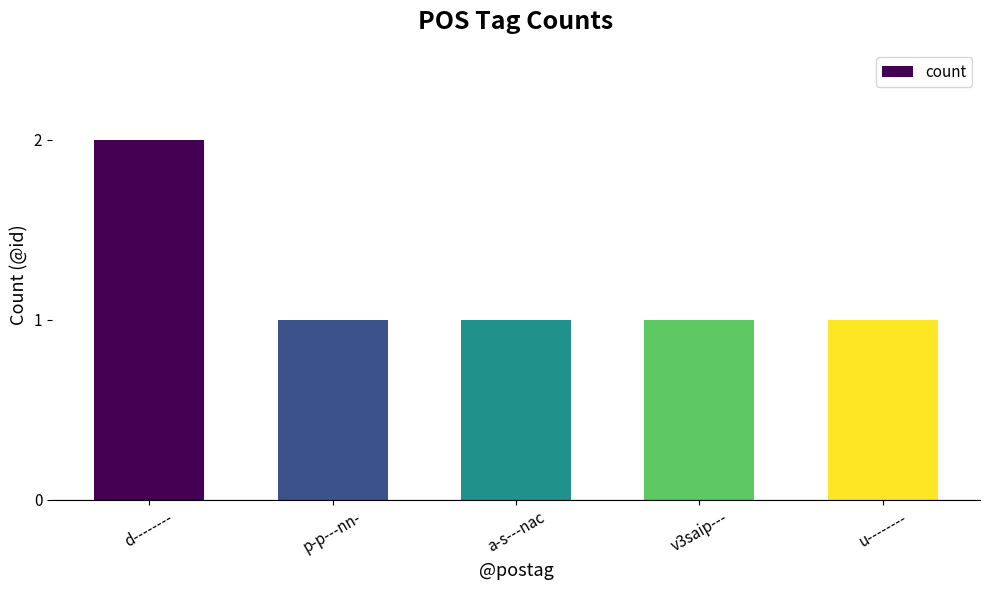

Count the number of data series in this chart.

1